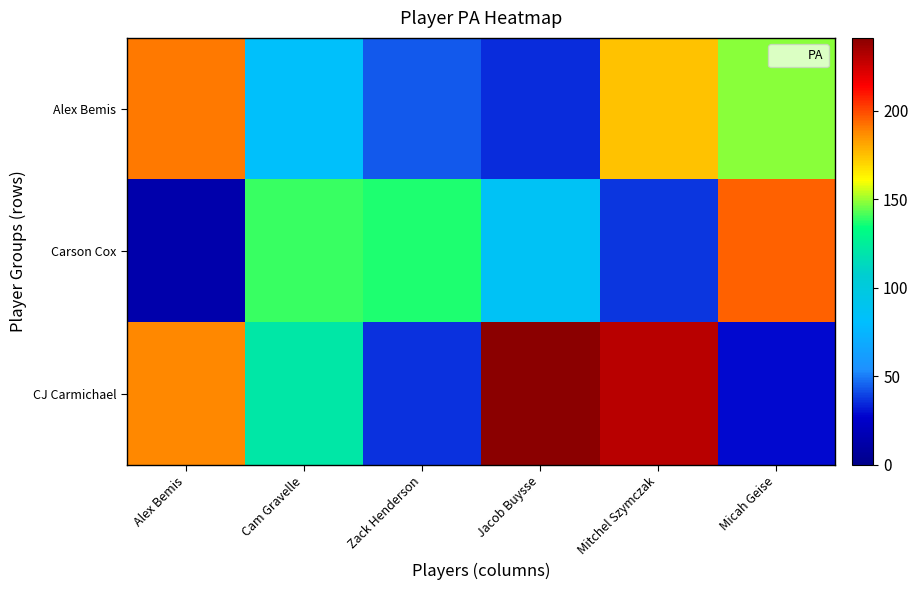

Reading left to right, list all the values displayed in this chart.

Alex Bemis: Alex Bemis=191	Cam Gravelle=82	Zack Henderson=44	Jacob Buysse=35	Mitchel Szymczak=175	Micah Geise=148
Carson Cox: Alex Bemis=14	Cam Gravelle=140	Zack Henderson=137	Jacob Buysse=86	Mitchel Szymczak=37	Micah Geise=195
CJ Carmichael: Alex Bemis=188	Cam Gravelle=121	Zack Henderson=36	Jacob Buysse=241	Mitchel Szymczak=230	Micah Geise=29